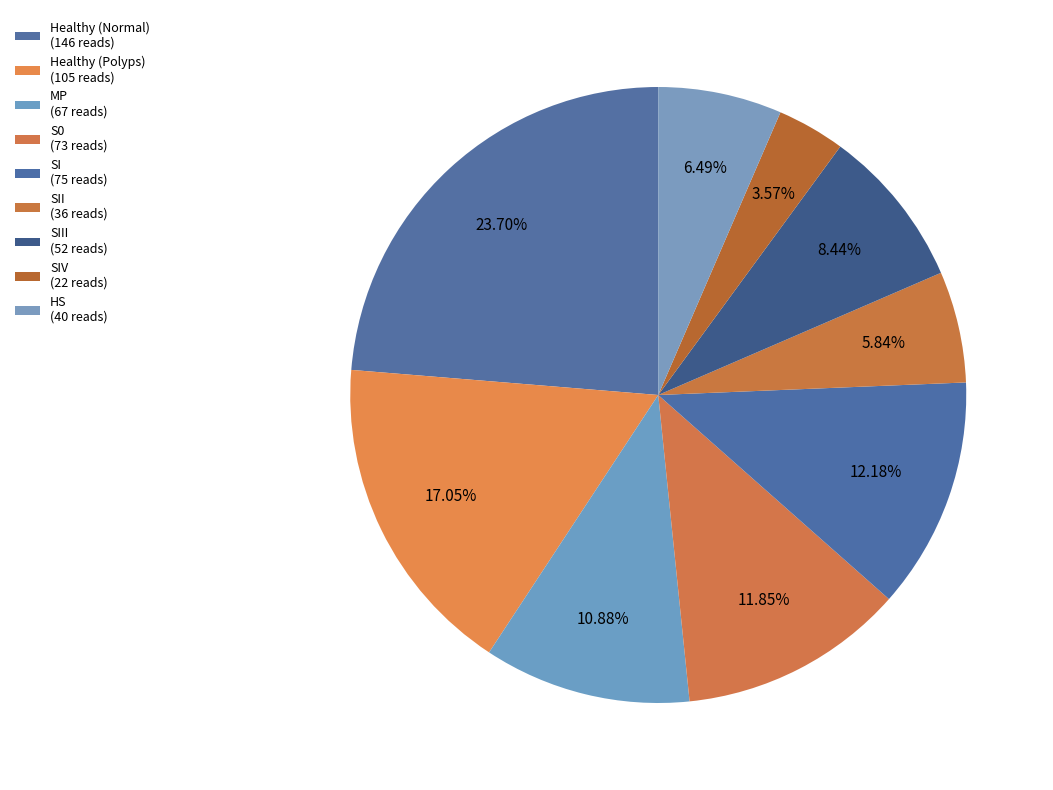

Count the number of slices in the pie.

9